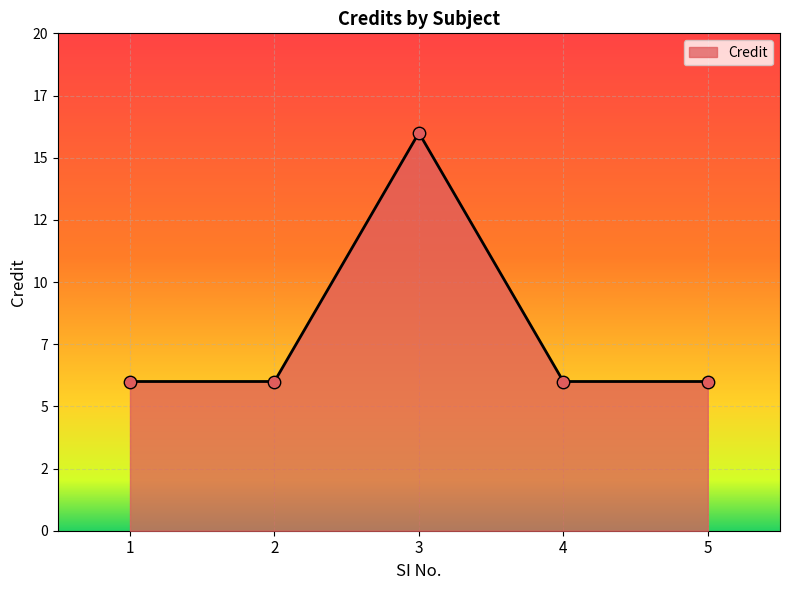

What is the change in value from 1 to 3?

+10